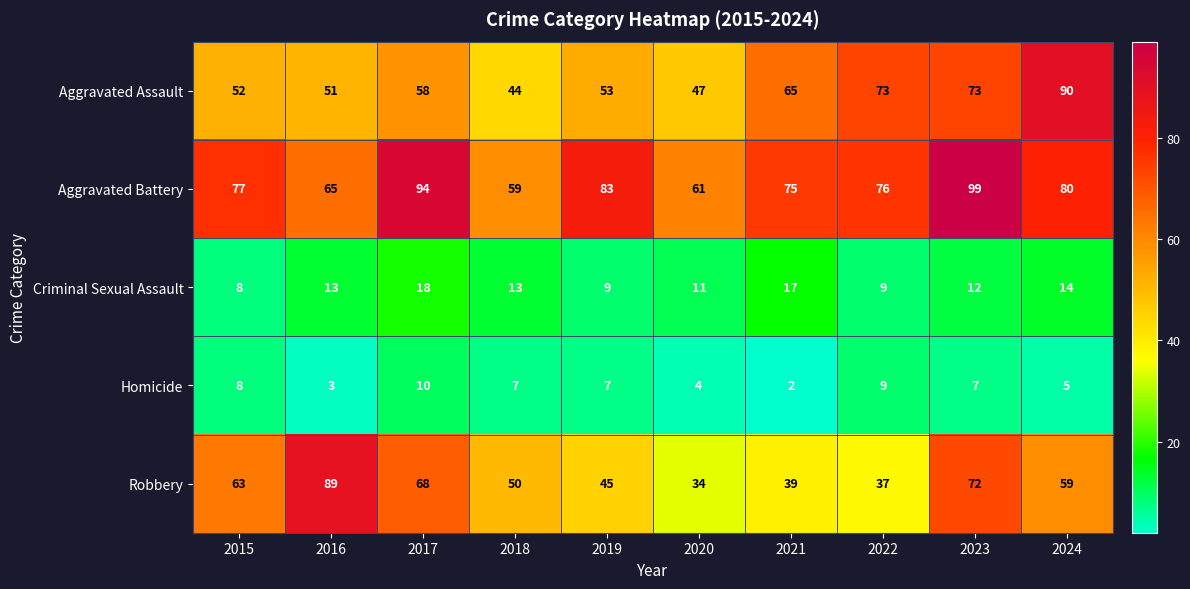

What is the maximum value shown in the chart?

99